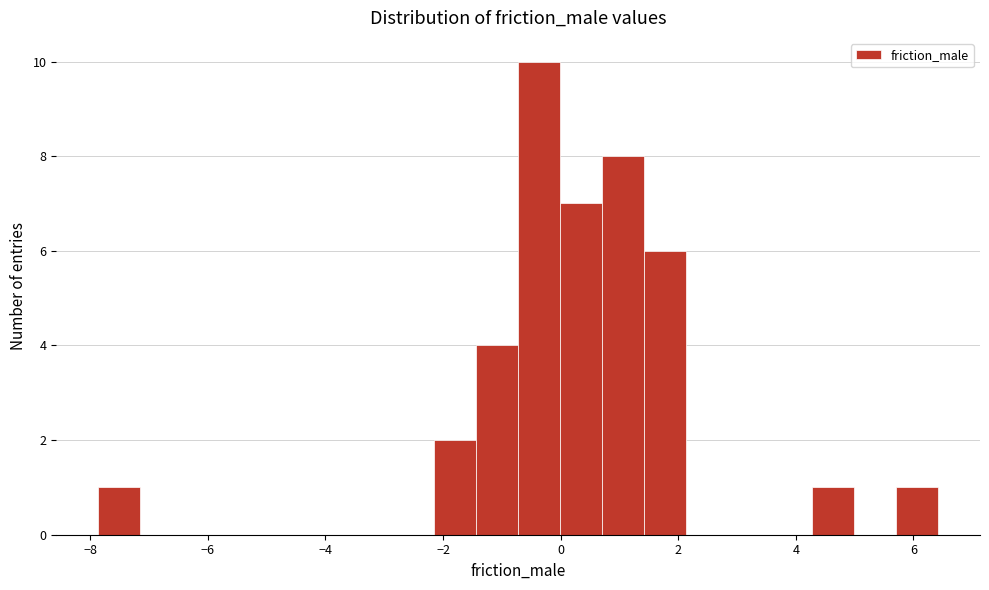

Read against the x-axis, roughly where is the centre of the tallest bar?

-0.4